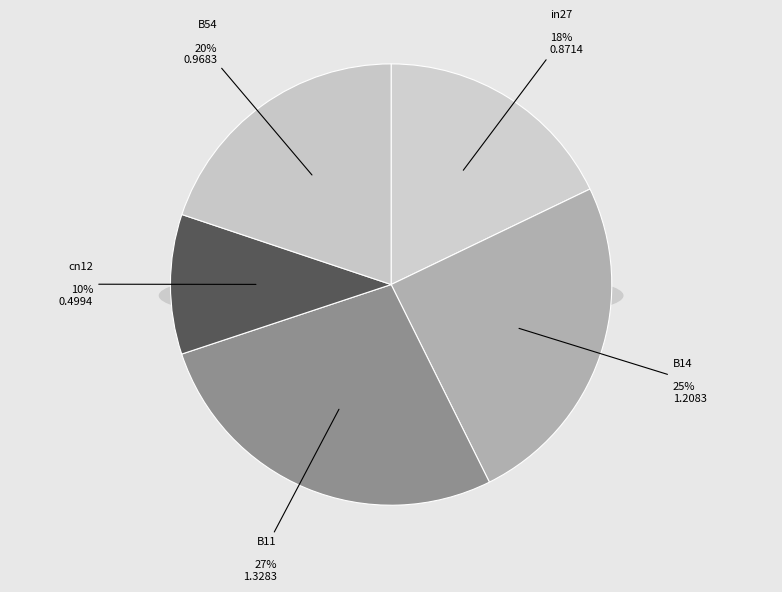

Rank the categories by value from lowest to highest.

cn12, in27, B54, B14, B11